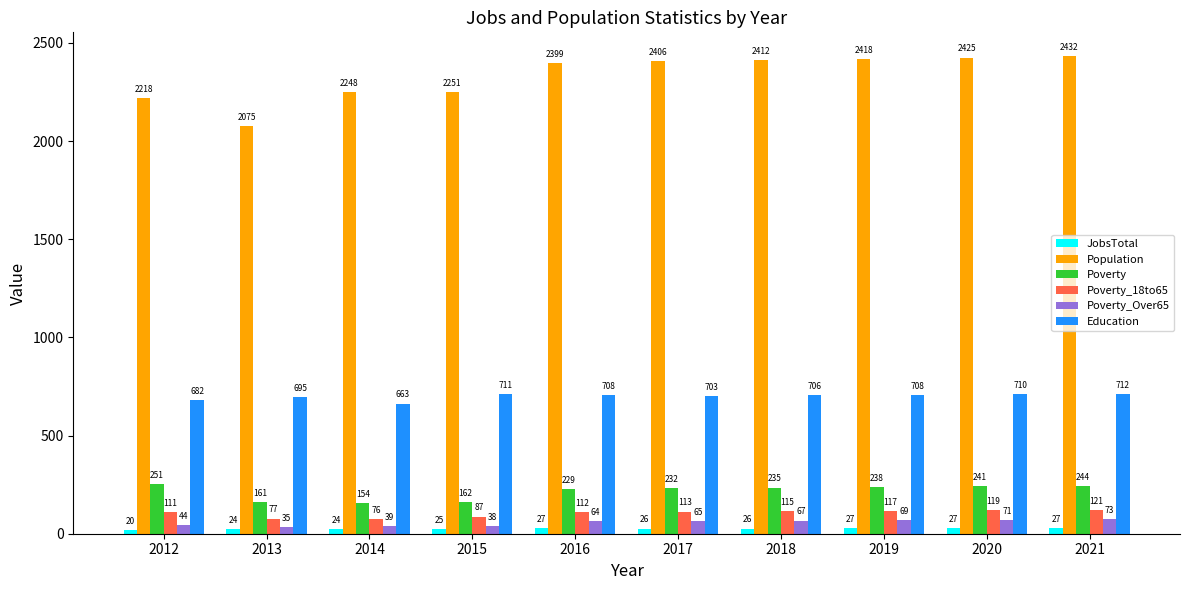

List the series in order of their peak value, lowest first.

JobsTotal, Poverty_Over65, Poverty_18to65, Poverty, Education, Population